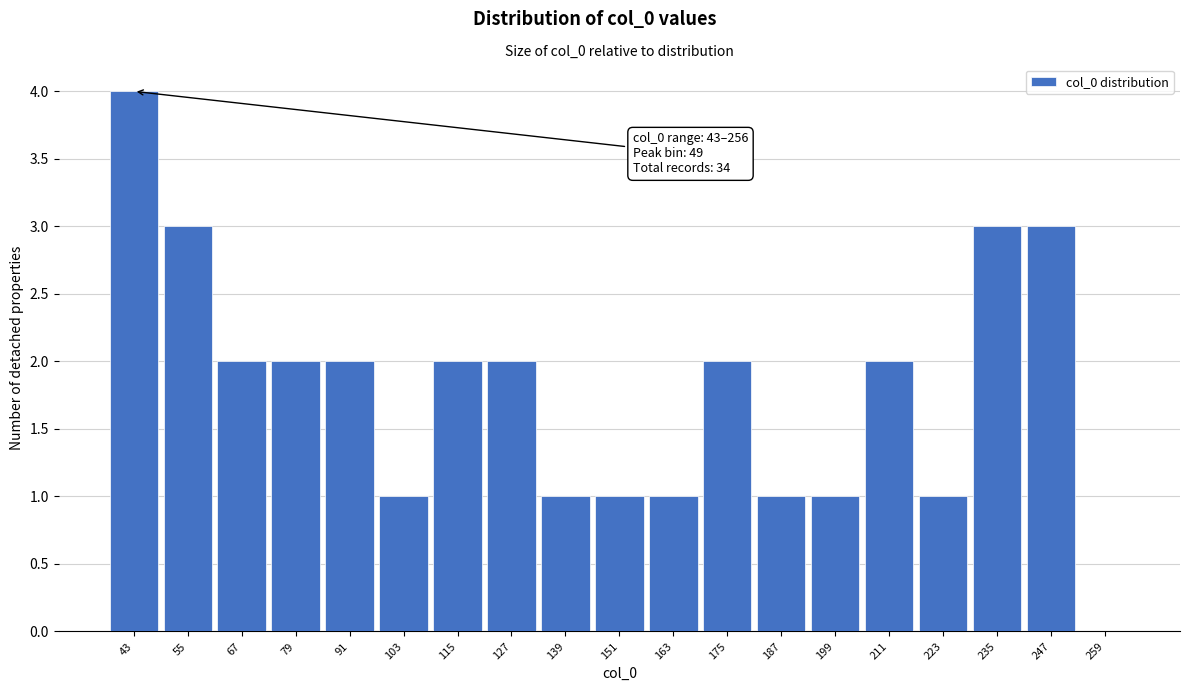

Reading left to right, list all the values displayed in this chart.

43=4	55=3	67=2	79=2	91=2	103=1	115=2	127=2	139=1	151=1	163=1	175=2	187=1	199=1	211=2	223=1	235=3	247=3	259=0